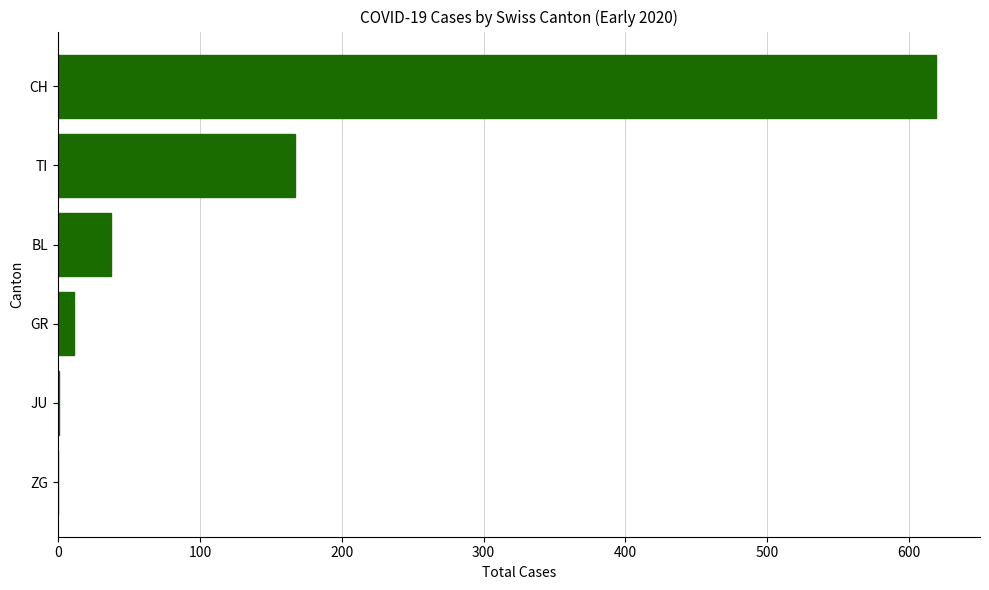

Does the chart contain stacked bars?

No